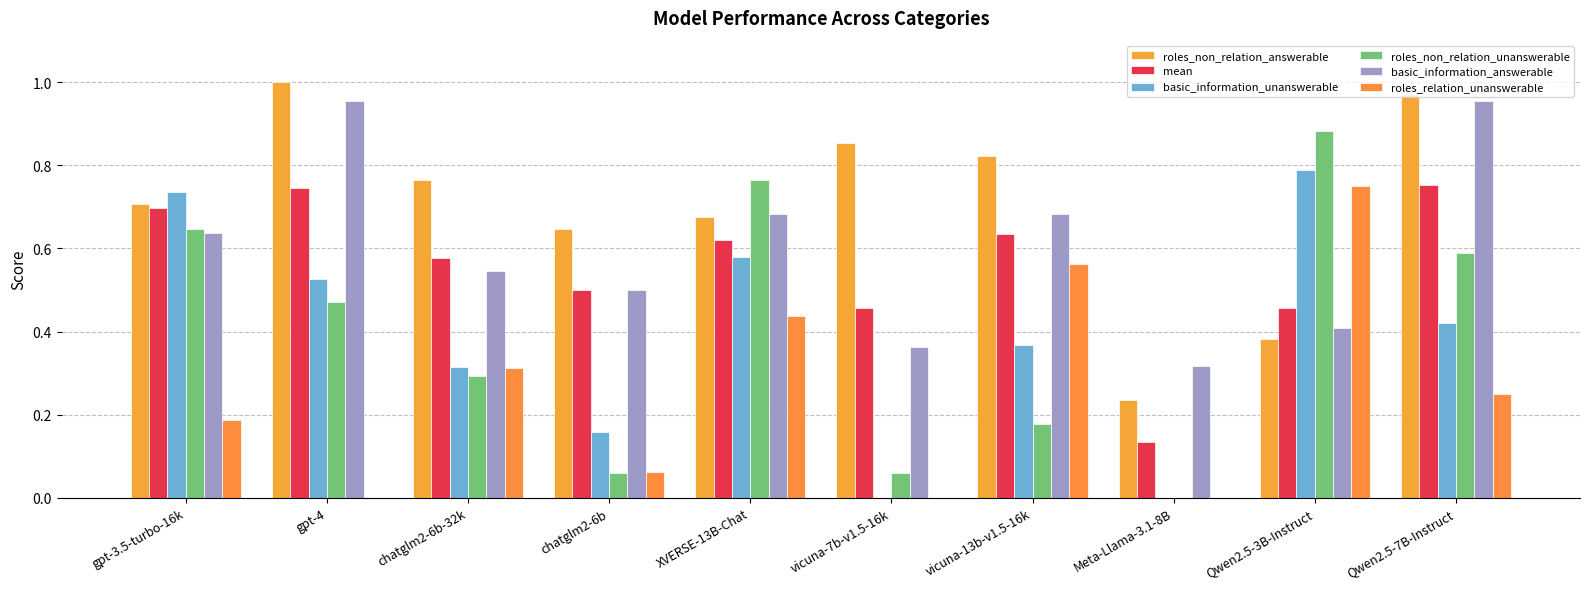

What is the average value of the basic_information_answerable series?

0.6